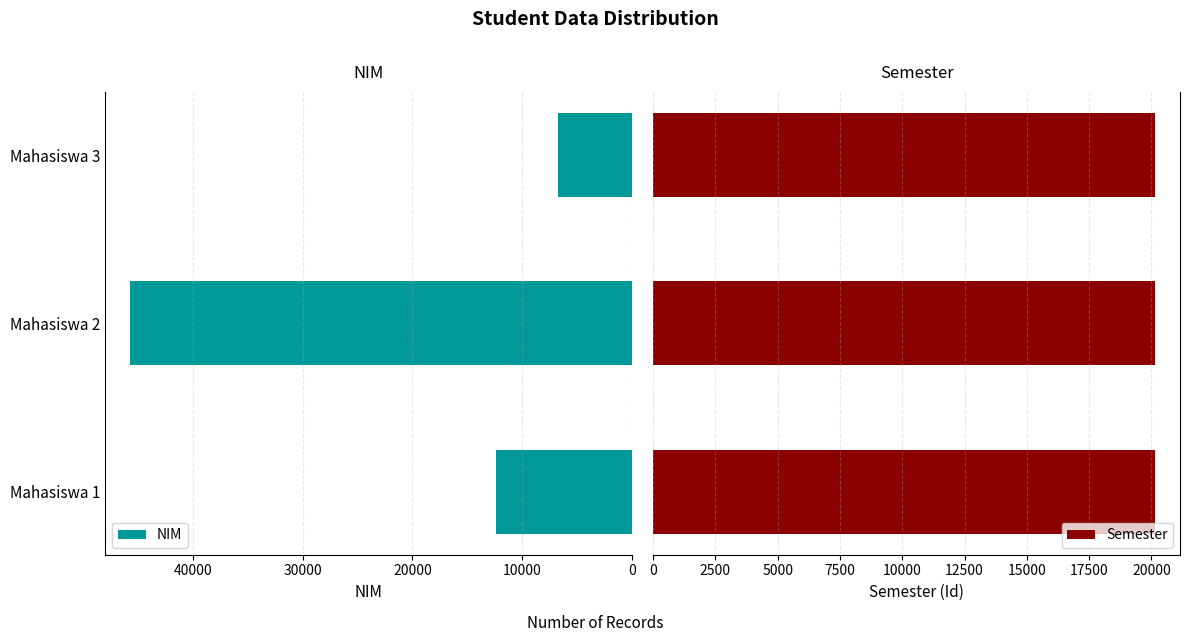

What is the average value of the NIM series?

21604